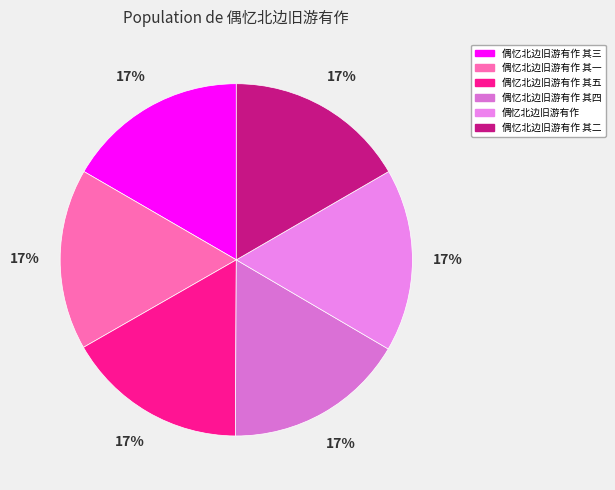

Is it true that 偶忆北边旧游有作 其五 is 29% of the pie?

False